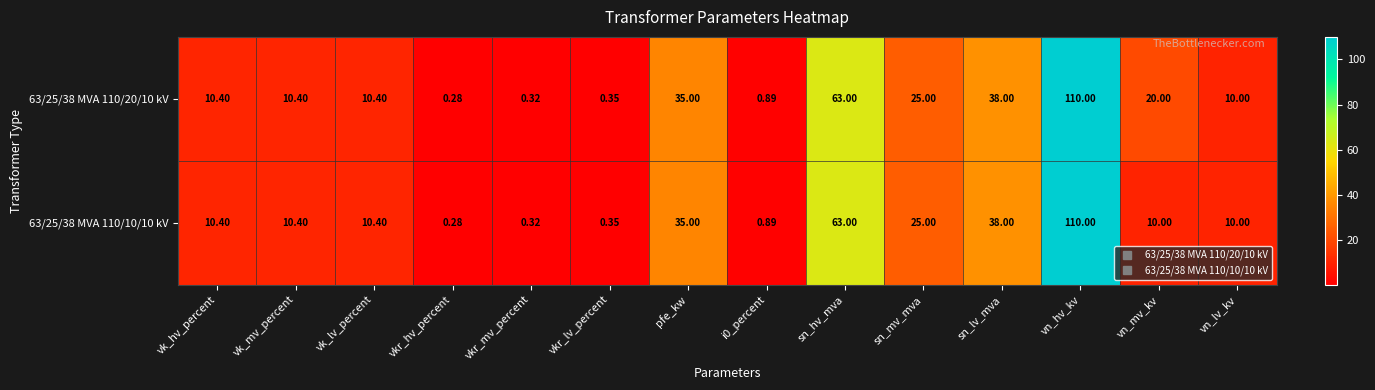

At which label is 63/25/38 MVA 110/10/10 kV closest to 55?

sn_hv_mva